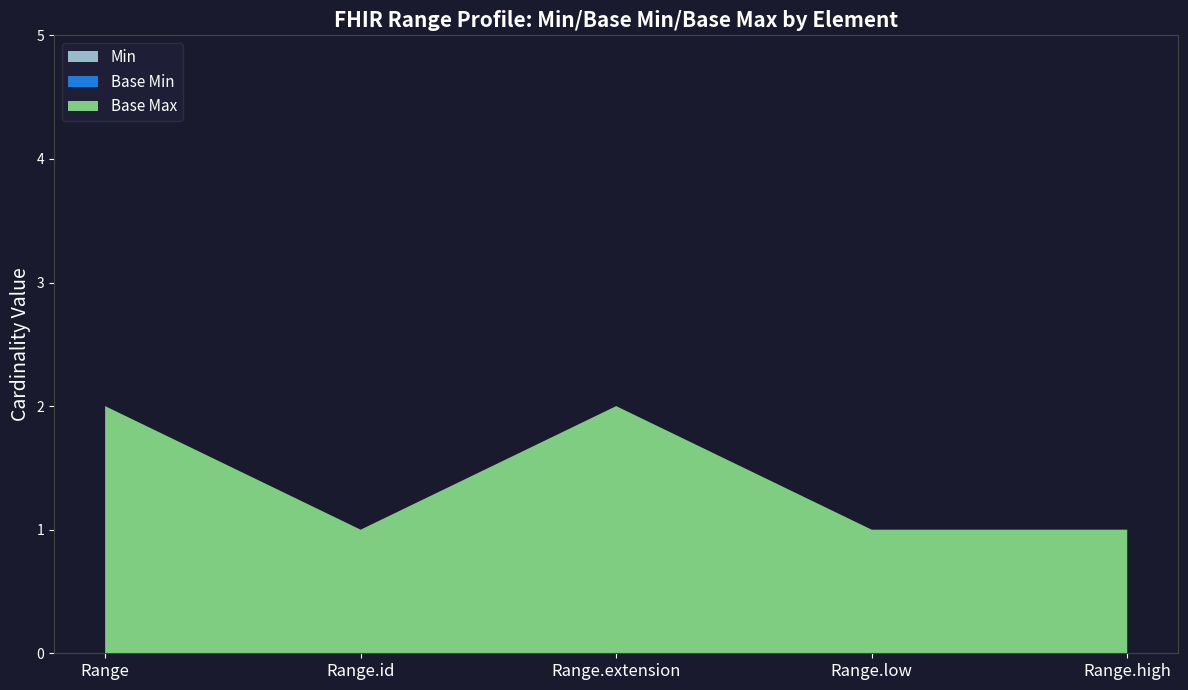

Does the chart have visible grid lines?

No